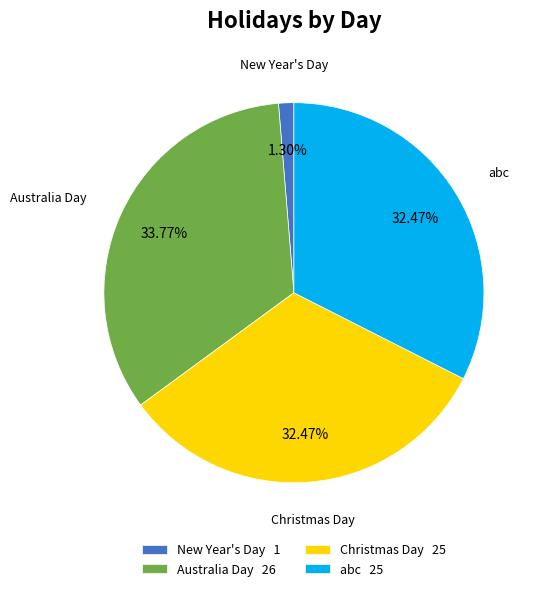

Is the sum of New Year's Day and abc greater than half?

No